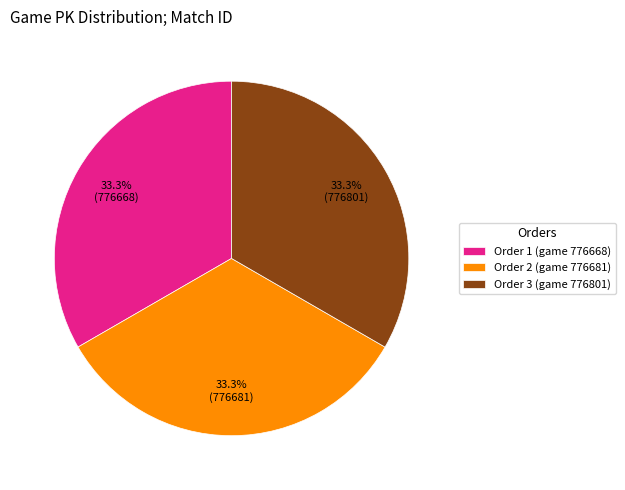

Does any single category account for the majority?

No